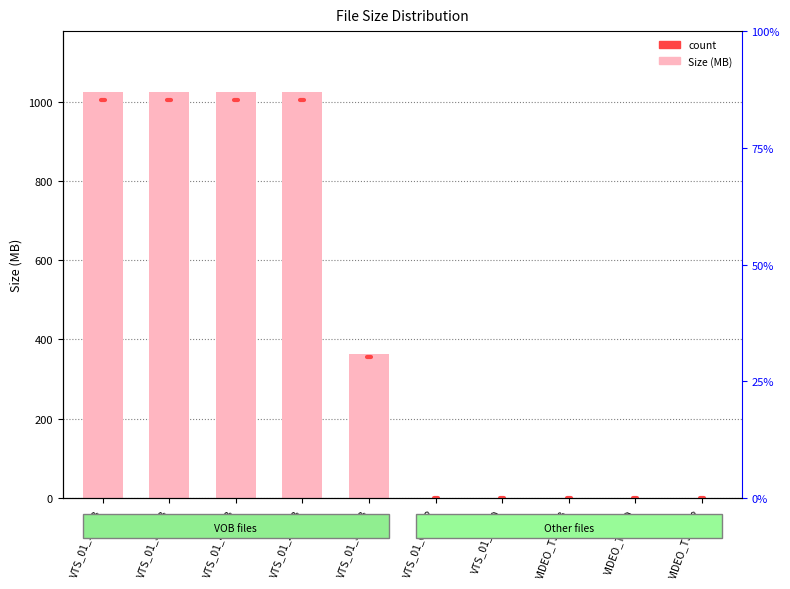

Are the bars grouped side by side (vs. stacked)?

No